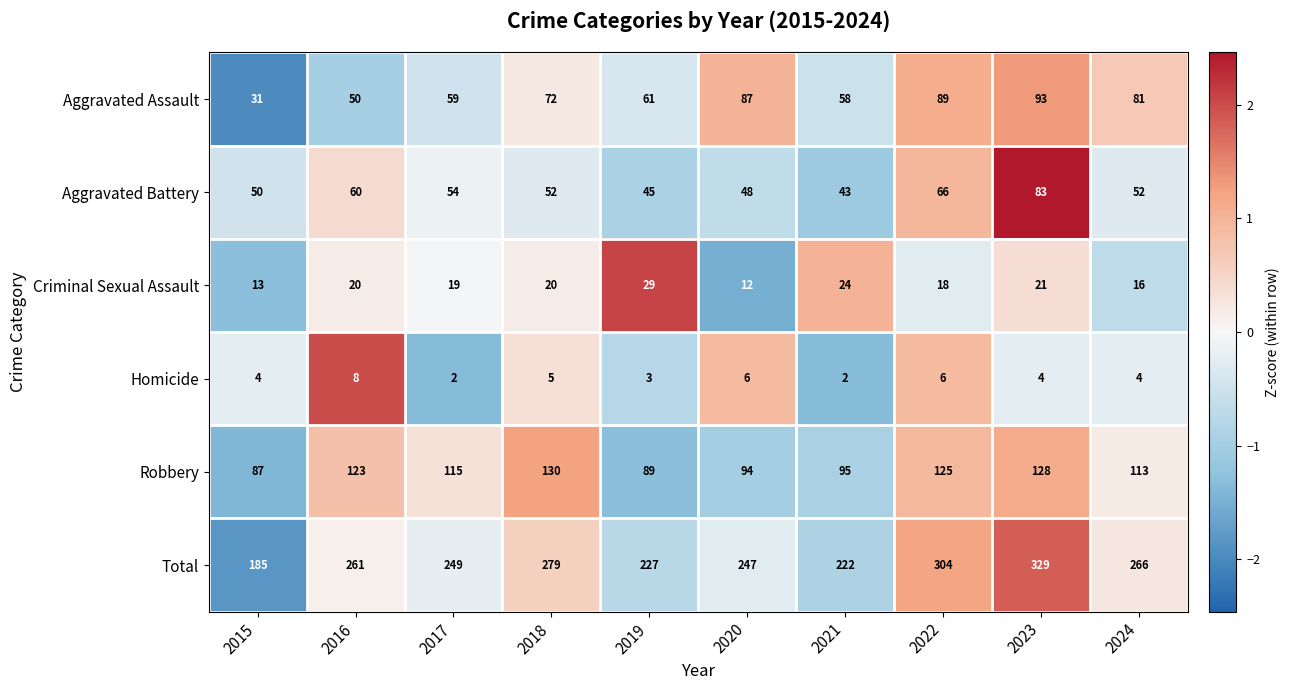

Count the Homicide values in the range 3 to 6.

7